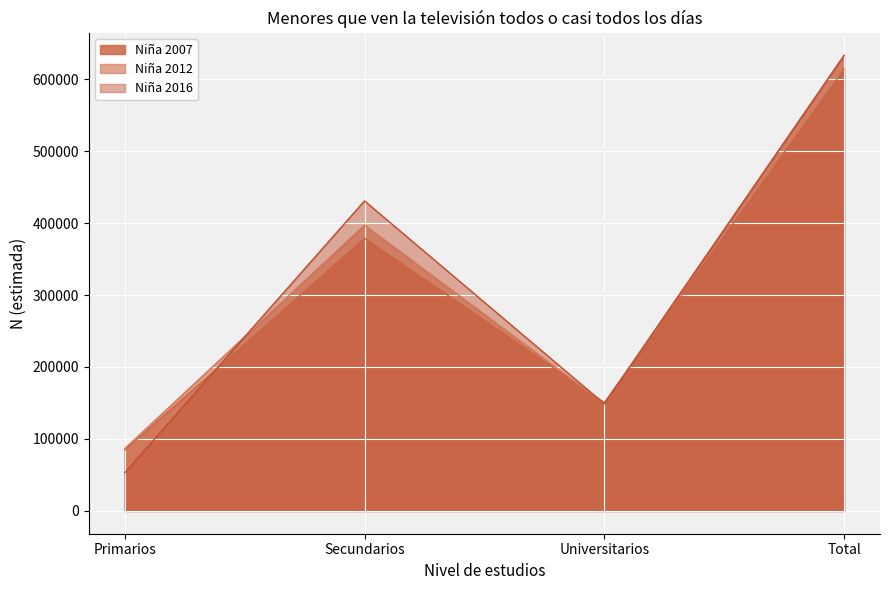

Which category has the highest value in the Niña 2007 series?

Total